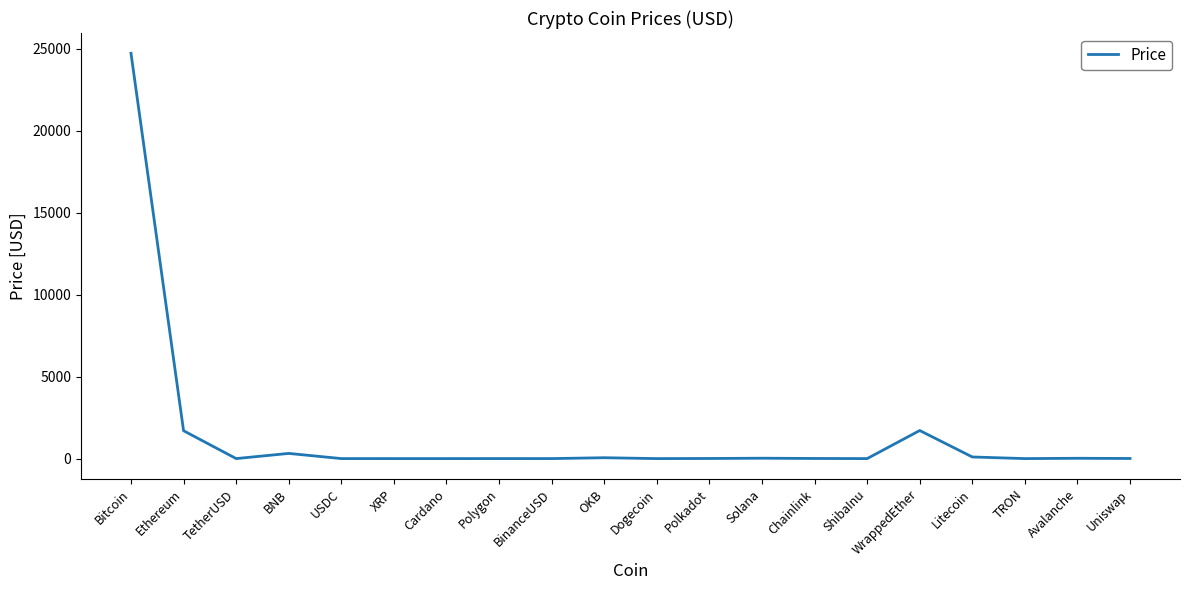

What is the difference between the maximum and minimum values?

24724.9